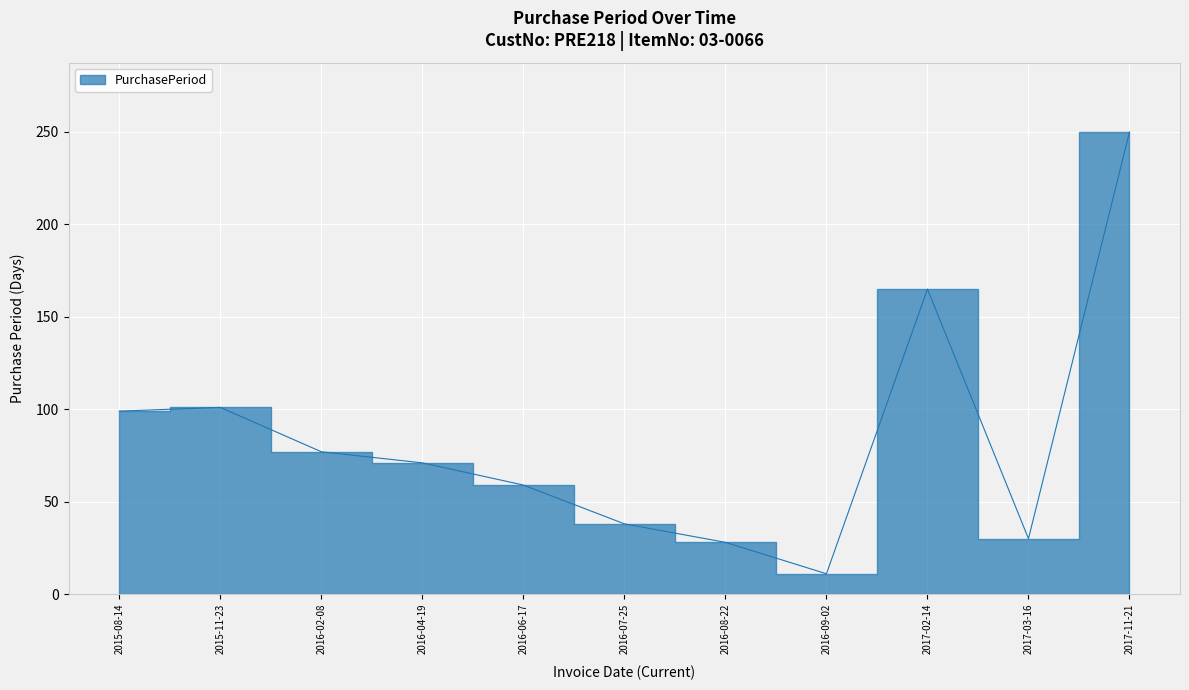

What is the change in value from 2015-08-14 to 2016-06-17?

-40